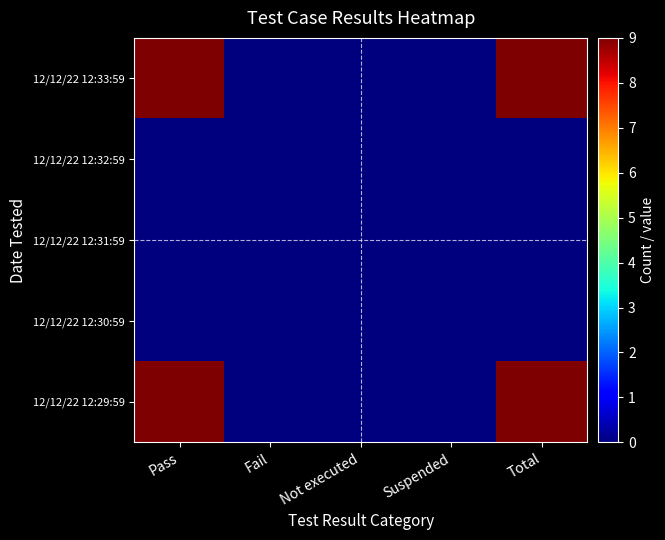

Which label corresponds to the smallest value in the chart?

Fail